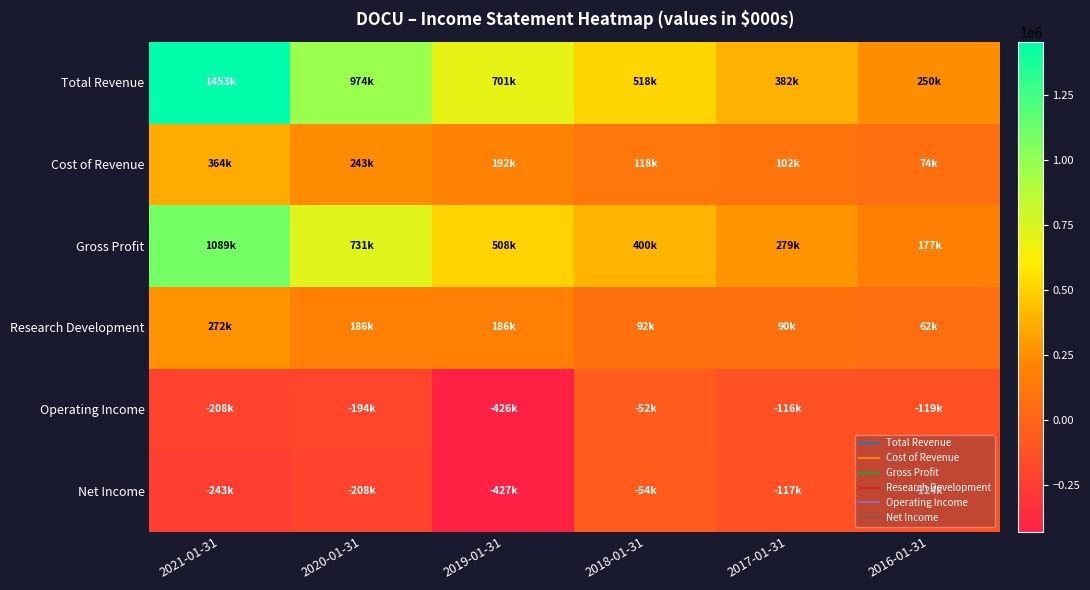

At which category does the chart reach its minimum across all series?

2019-01-31